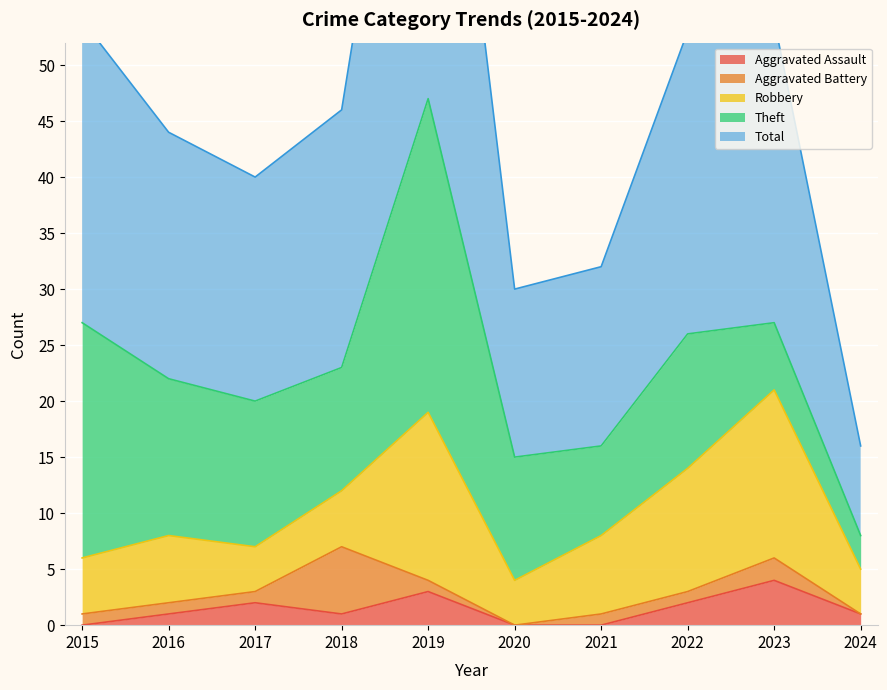

Is it true that Aggravated Assault equals 2 at 2020?

False